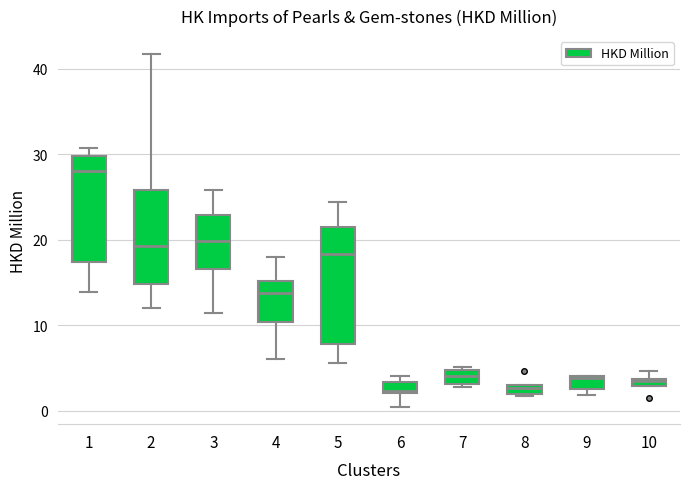

Where is the lower edge of the box at x = 9 on the y-axis? The values are not printed on the chart, so give them approximately, as read against the axis.

2